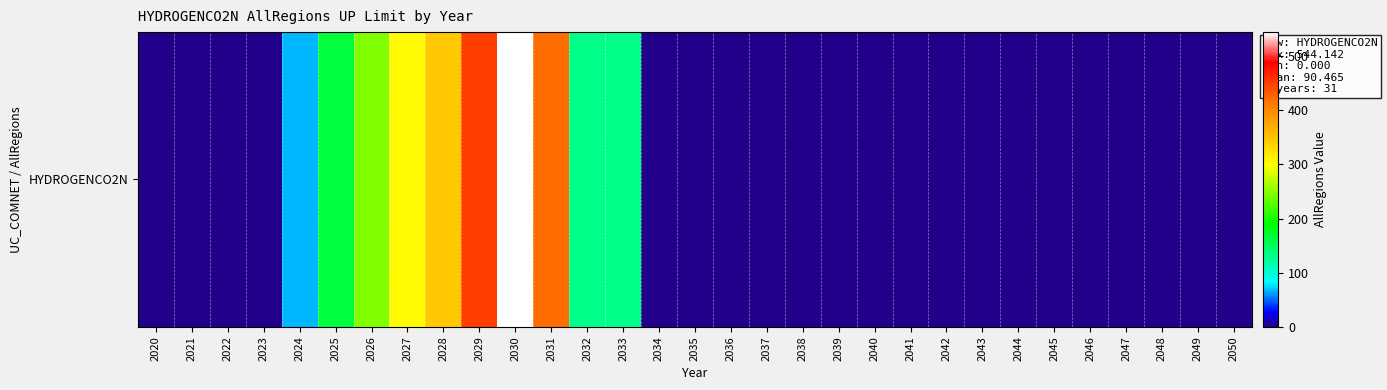

What is the difference between the second highest and minimum values?

449.8